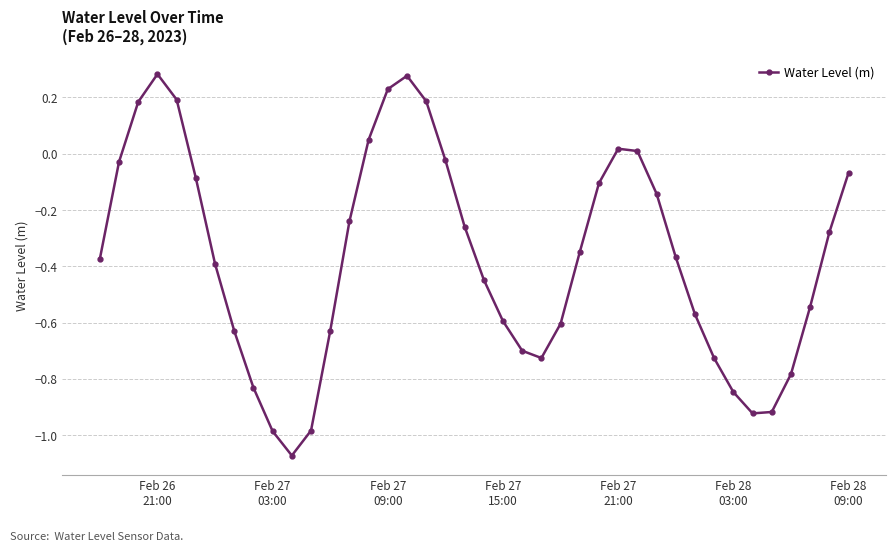

What is the difference between the maximum and minimum values?

1.4